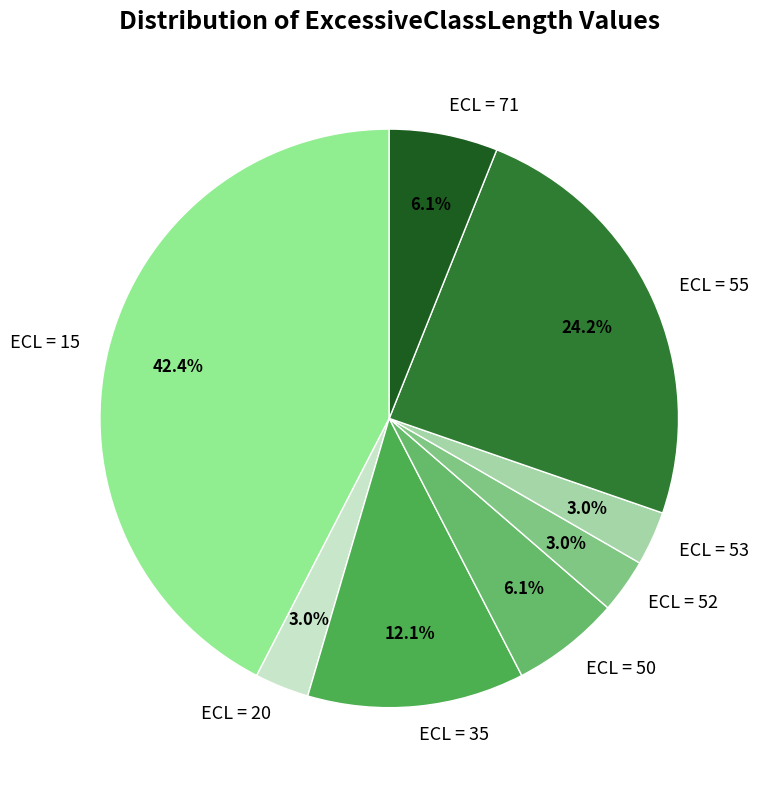

Does ECL = 35 represent more than half of the total?

No